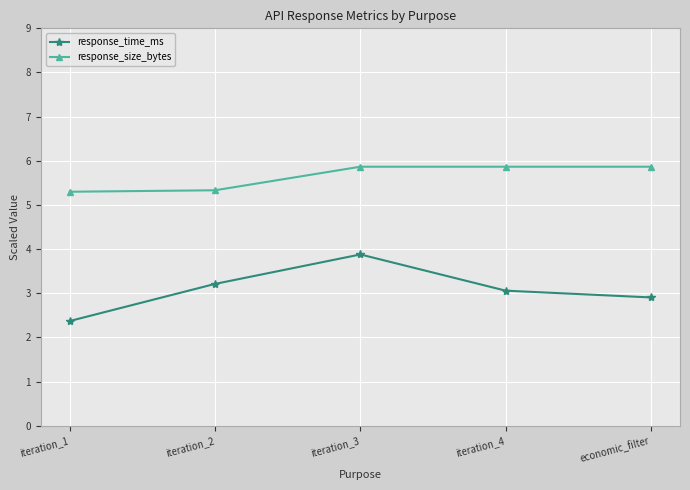

True or false: response_time_ms and response_size_bytes intersect in this chart.

False